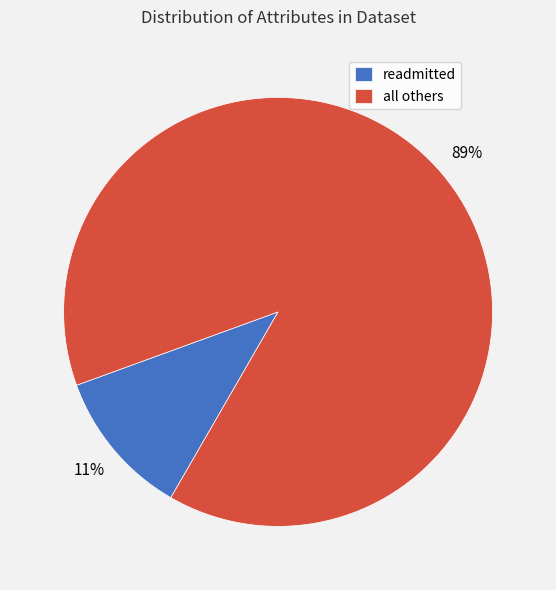

Which has a higher value, readmitted or all others?

all others